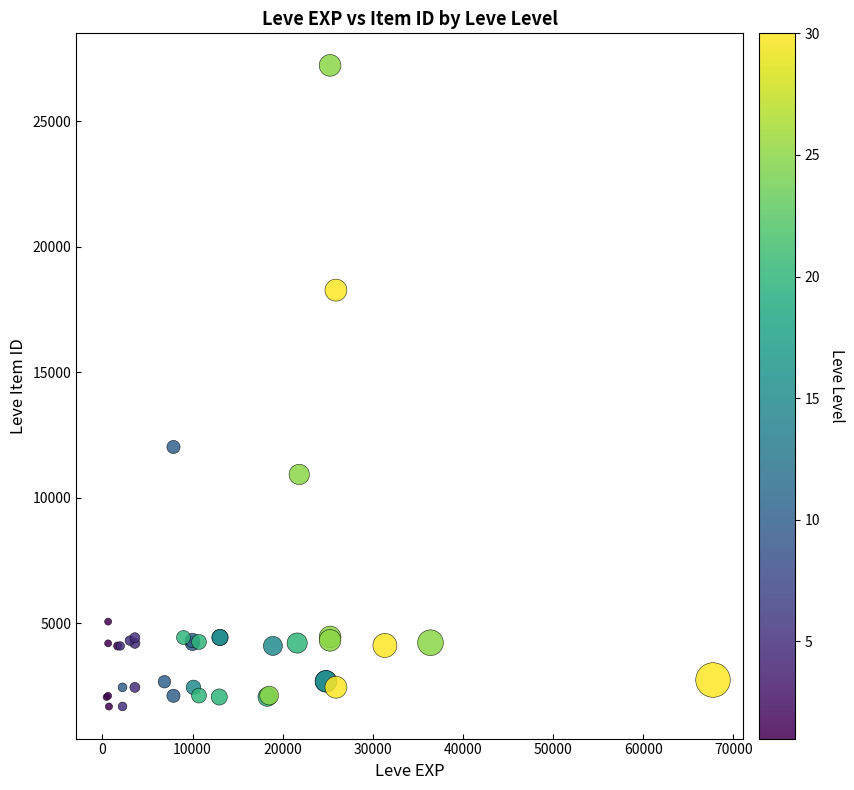

What Y value in the scatter plot is closest to 14448?

12018